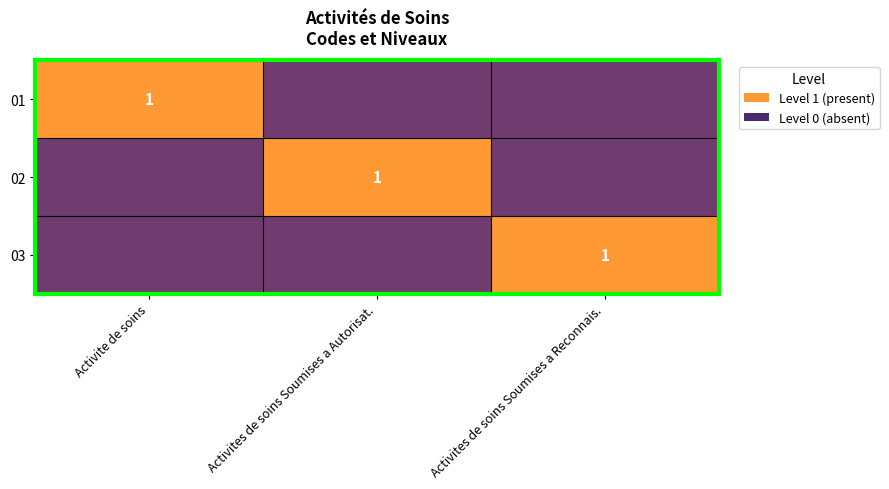

At how many categories does at least one series exceed 0?

3